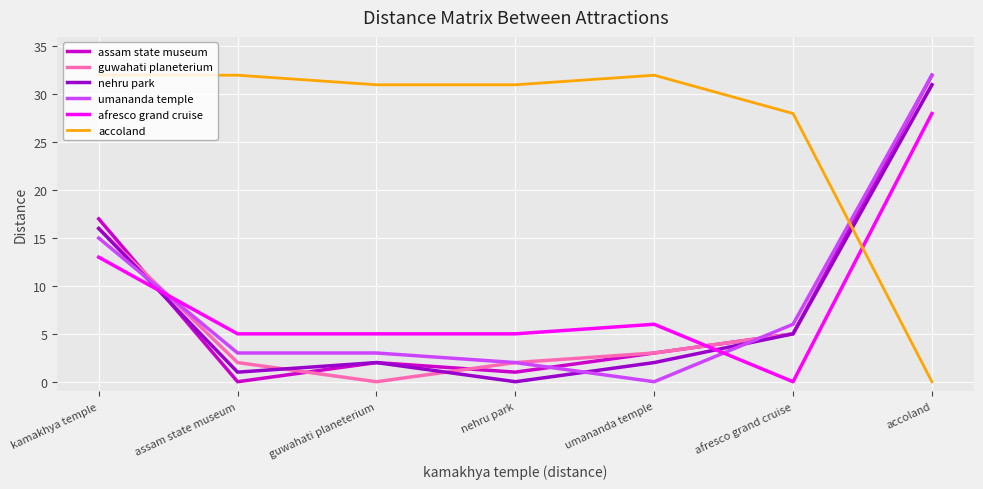

Reading left to right, transcribe all the data shown in this chart.

assam state museum: 17	0	2	1	3	5	32
guwahati planeterium: 16	2	0	2	3	5	31
nehru park: 16	1	2	0	2	5	31
umananda temple: 15	3	3	2	0	6	32
afresco grand cruise: 13	5	5	5	6	0	28
accoland: 32	32	31	31	32	28	0